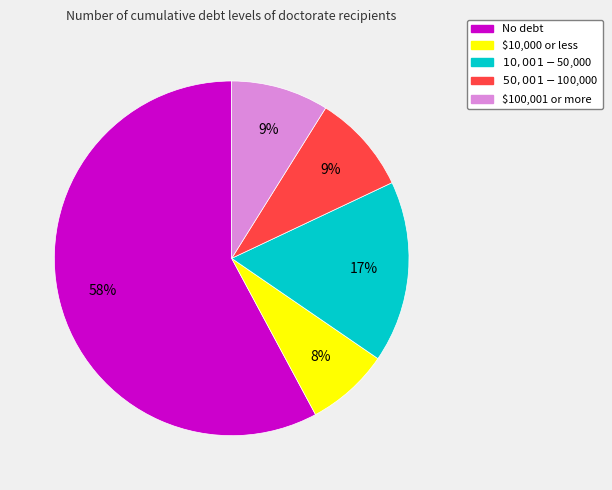

Is there any slice that represents more than half of the pie?

Yes